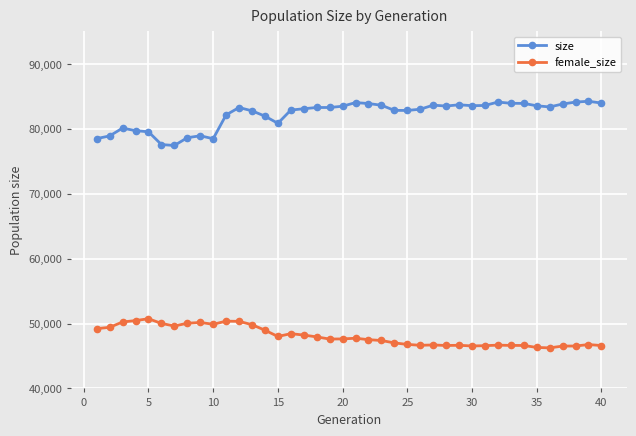

True or false: size has more than 2 points higher than both neighbors.

True